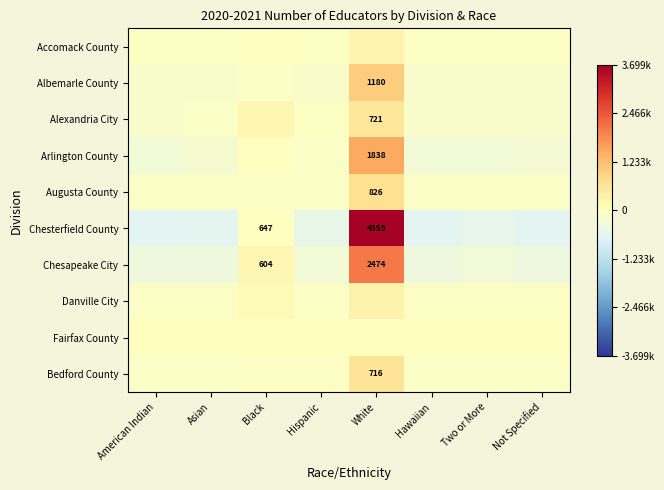

Which series changed the most between American Indian and Black?

Chesterfield County